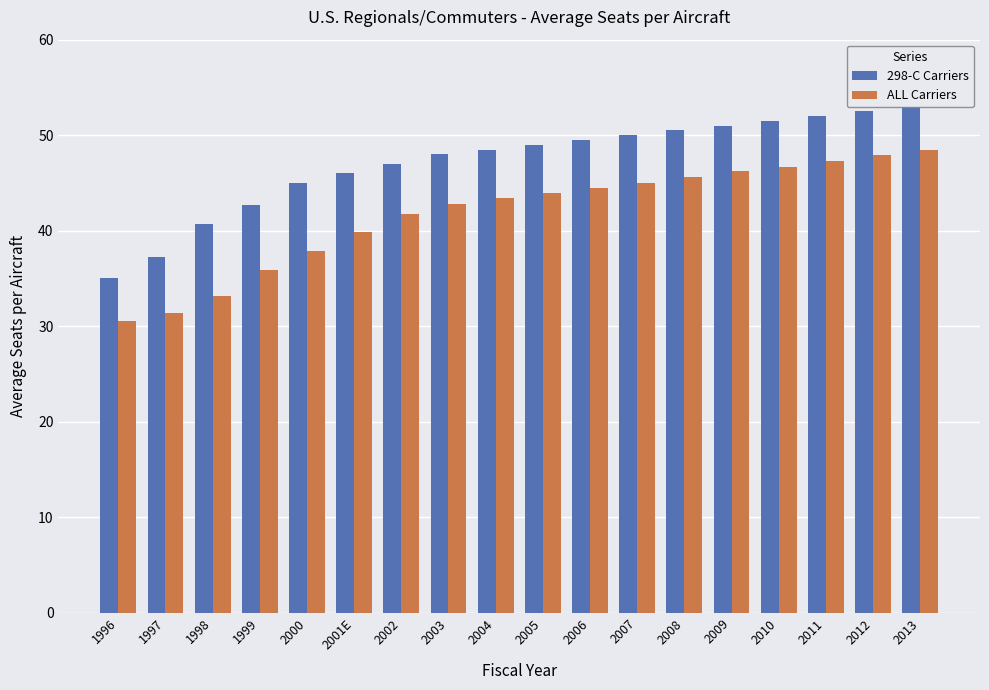

What is the difference between the 298-C Carriers values at 2007 and 2001E?

4.0